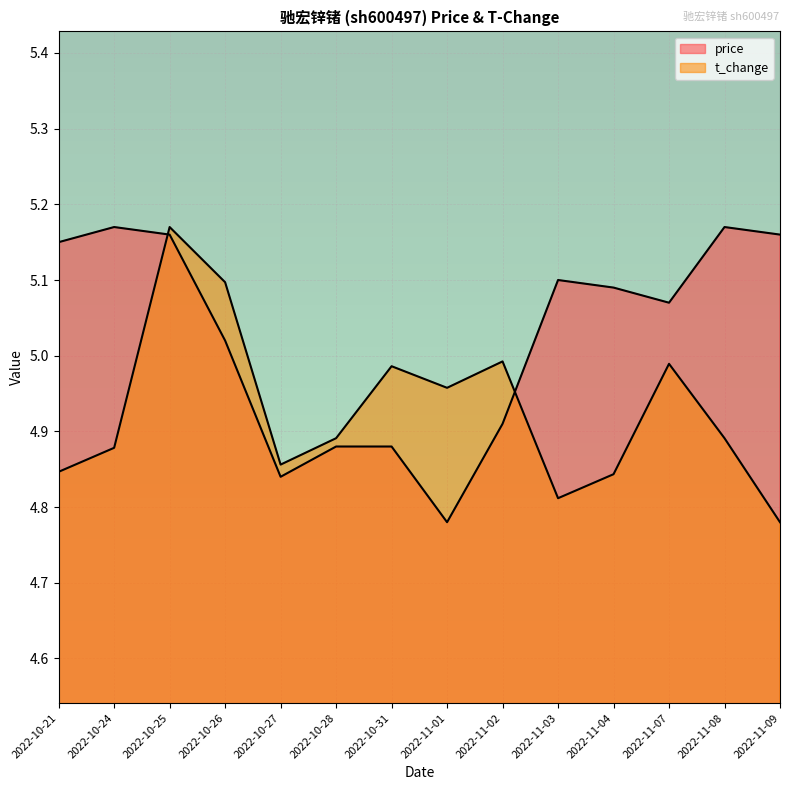

At which category does t_change reach its first local peak?

2022-10-25